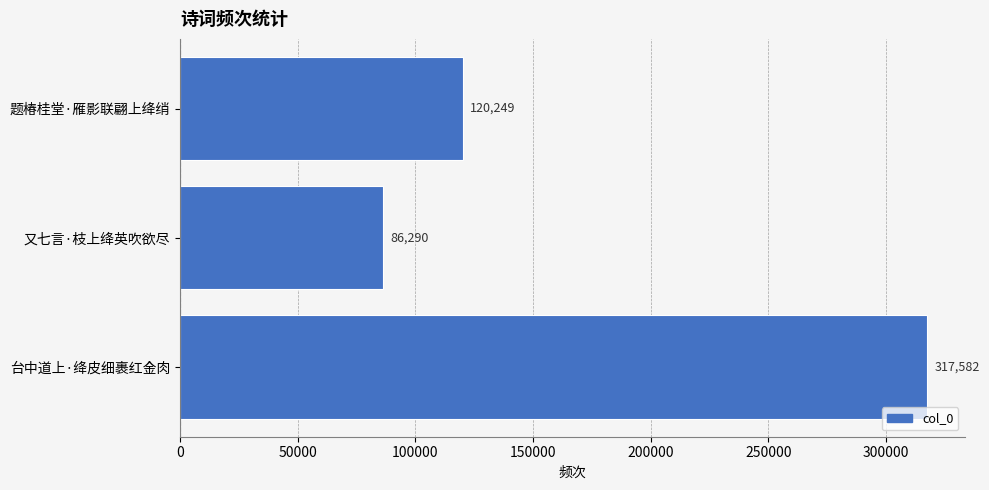

Reading top to bottom, what are all the values shown in this chart?

题椿桂堂·雁影联翩上绛绡=120249	又七言·枝上绛英吹欲尽=86290	台中道上·绛皮细裹红金肉=317582